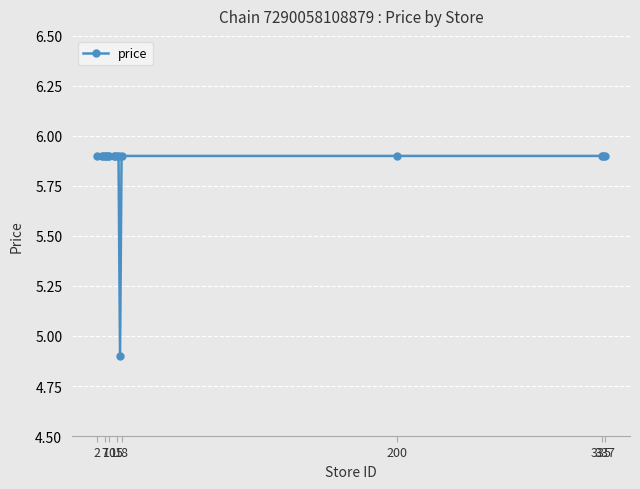

What is the value of the 8th point from the left?

5.9